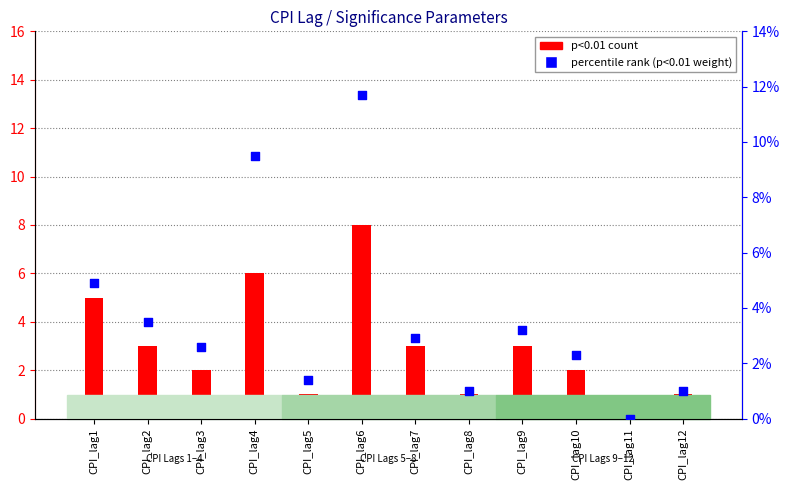

Which series has the widest spread of Y values?

p<0.01